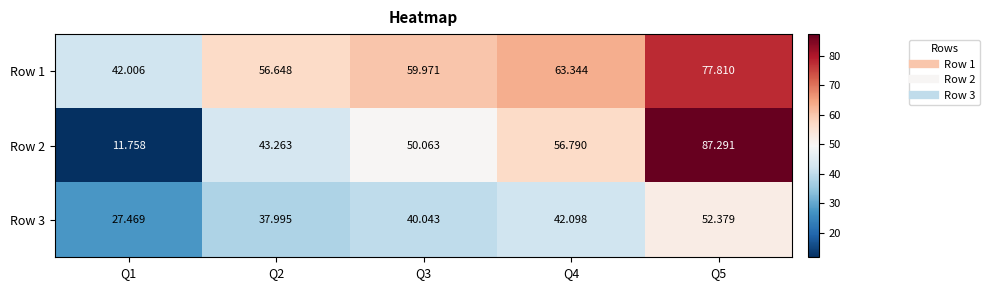

Count the number of data series in this chart.

3